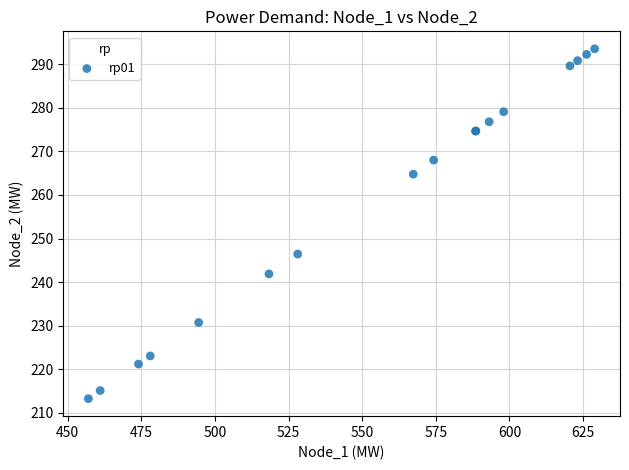

What Y value in the scatter plot is closest to 253?

246.5